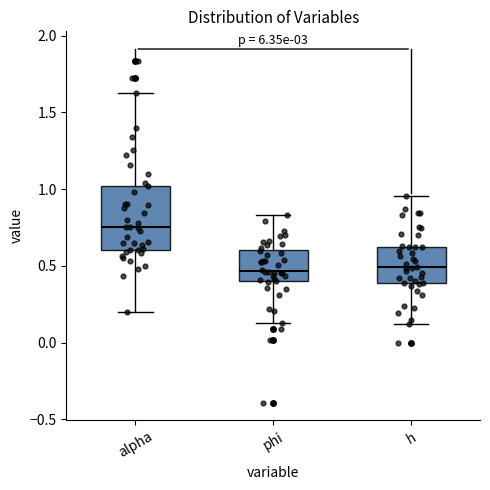

Reading left to right, transcribe this box plot: for each box, give where its median line is, the range the box spans, and where its two whiskers end, as read against the y-axis. The values are not printed on the chart, so give them approximately, as read against the axis.

alpha: median 0.75, box 0.60 to 1.00, whiskers 0.20 to 1.65
phi: median 0.45, box 0.40 to 0.60, whiskers 0.15 to 0.85
h: median 0.50, box 0.40 to 0.60, whiskers 0.10 to 0.95